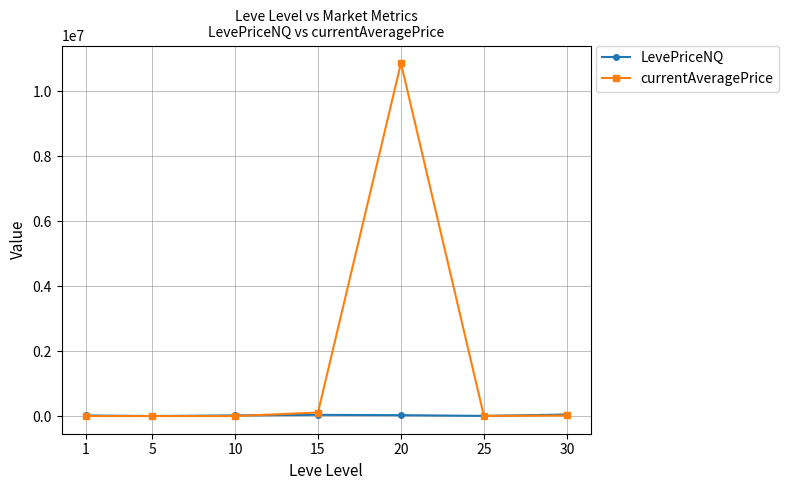

True or false: LevePriceNQ has a value of 7079.6 at 25.

True